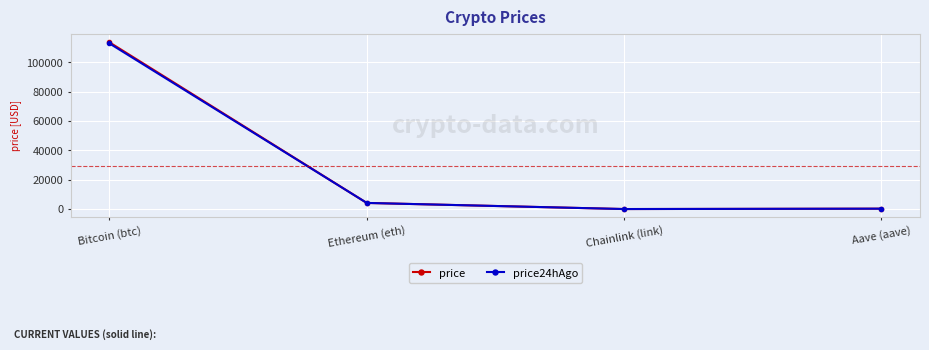

Between Bitcoin (btc) and Ethereum (eth), which series saw the biggest shift?

price